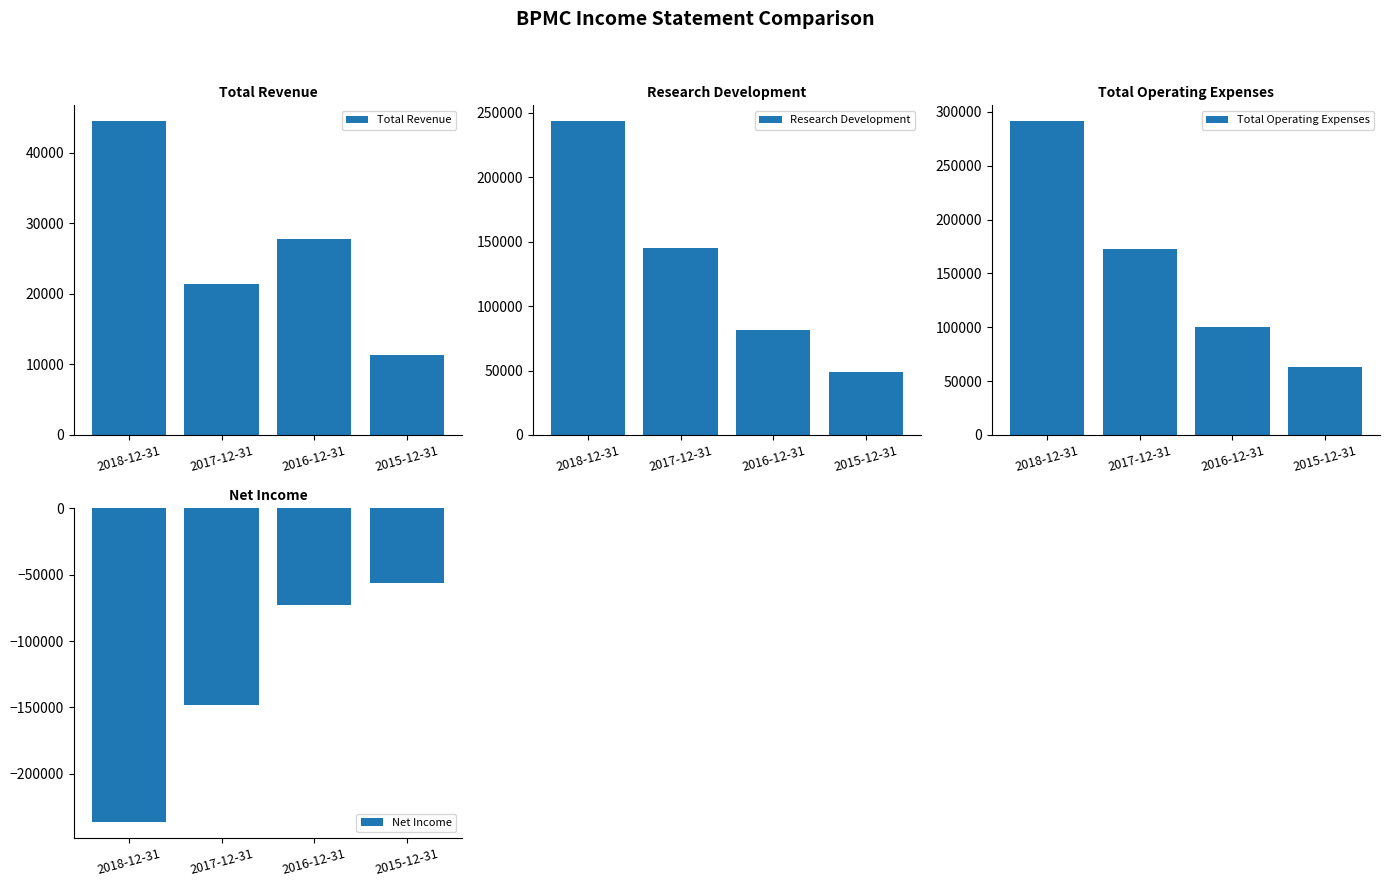

The Total Operating Expenses series shows 135208 at 2016-12-31. True or false?

False